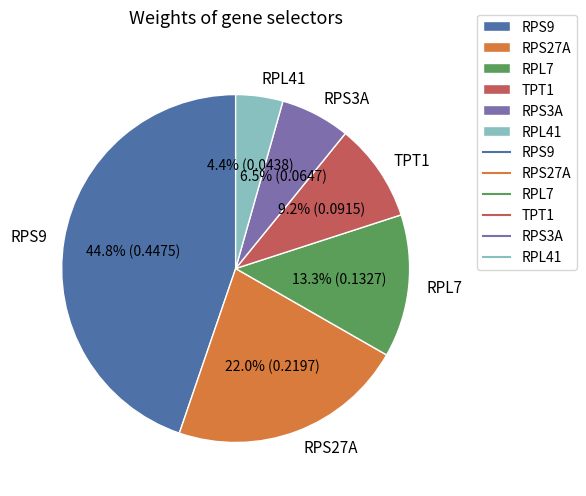

True or false: RPS9 accounts for 34% of the total.

False